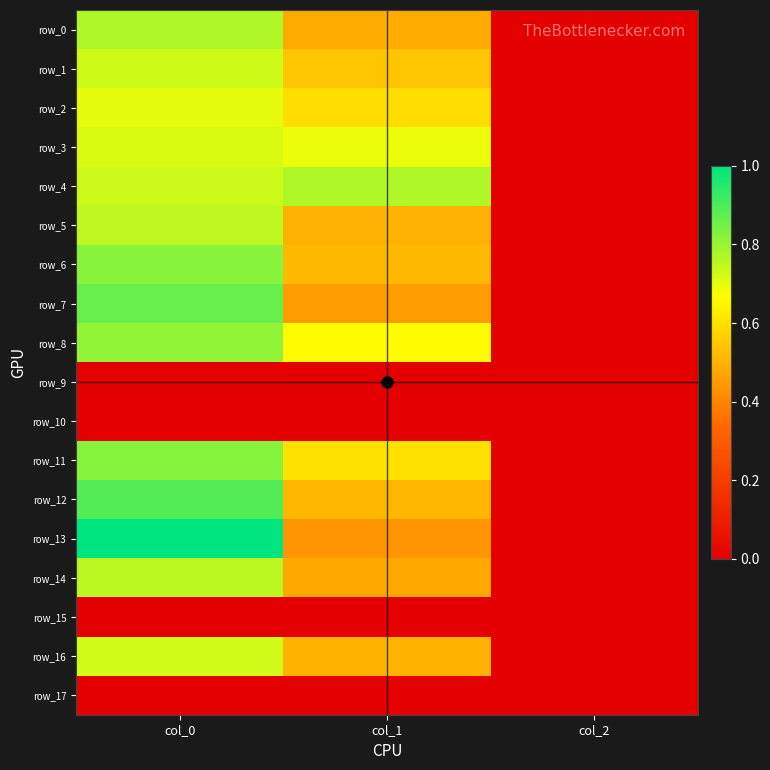

What is the sum of all row_6 values?

1.3